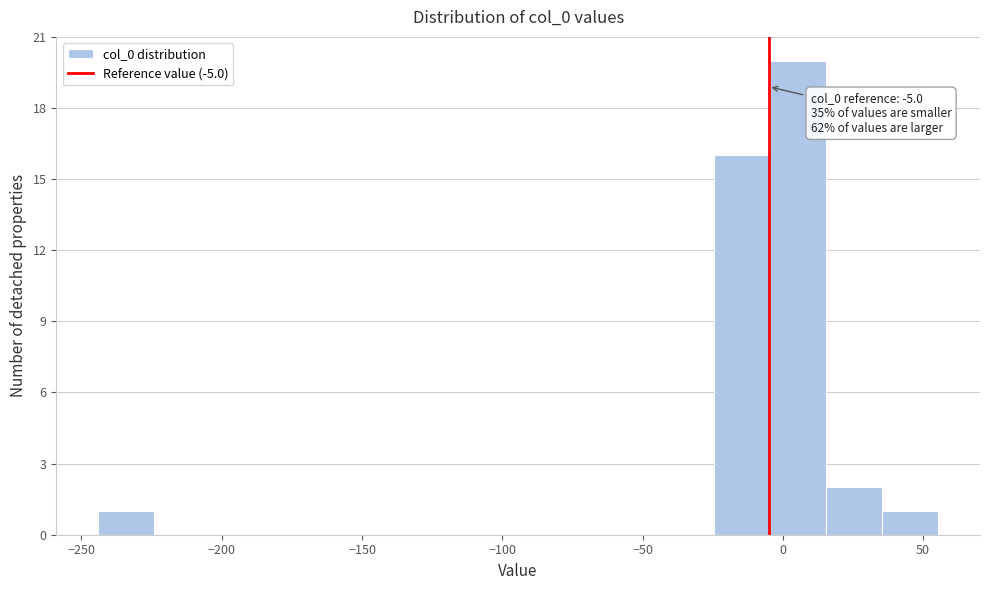

Read against the x-axis, roughly where is the centre of the tallest bar?

5